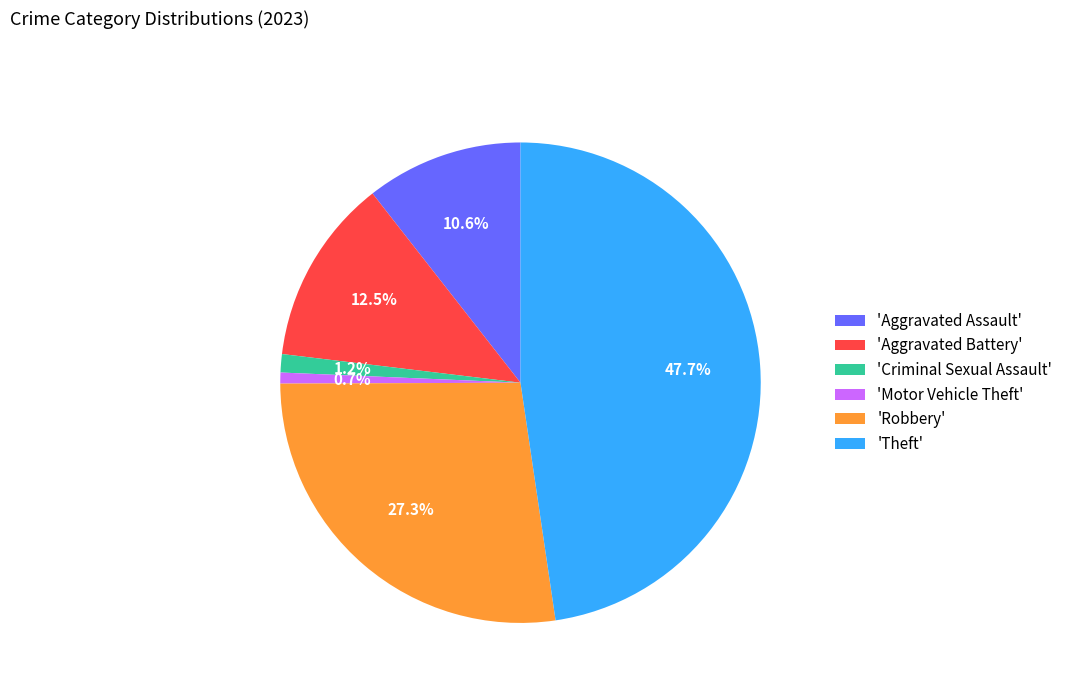

What portion of the pie excludes 'Aggravated Battery'?

87.5%